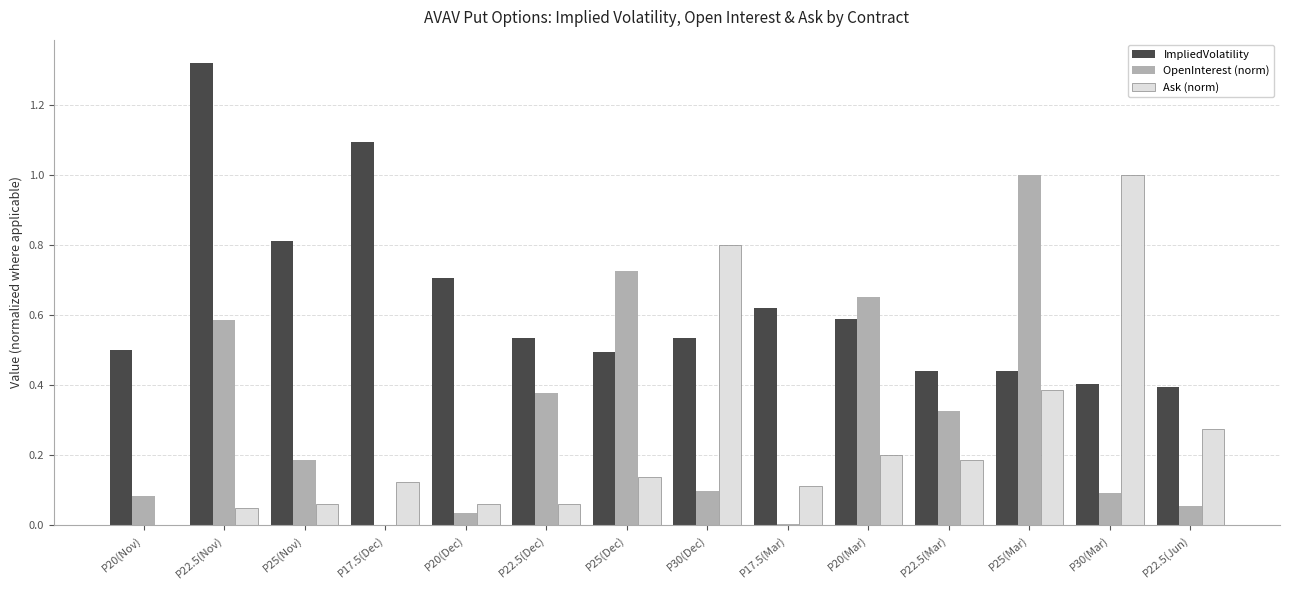

Which category has the highest value in the ImpliedVolatility series?

P22.5(Nov)